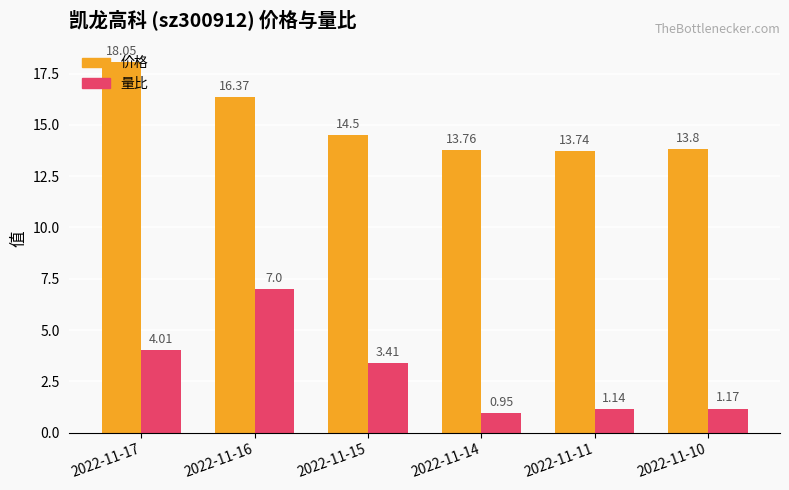

What is the total value across all series at 2022-11-16?

23.4